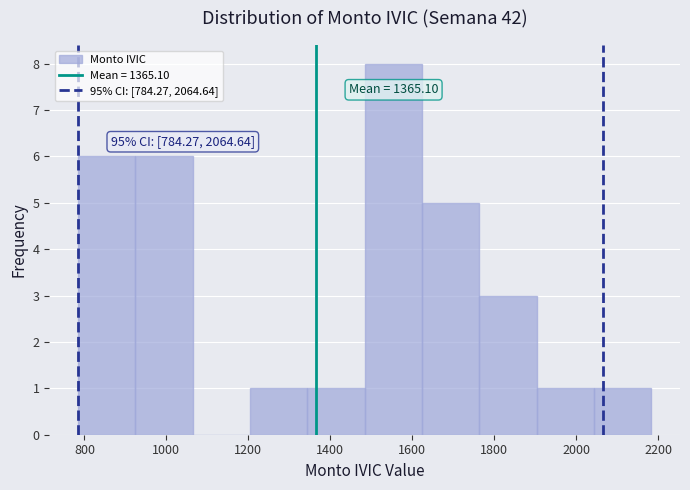

Which range on the x-axis has the tallest bar?

1480 to 1620